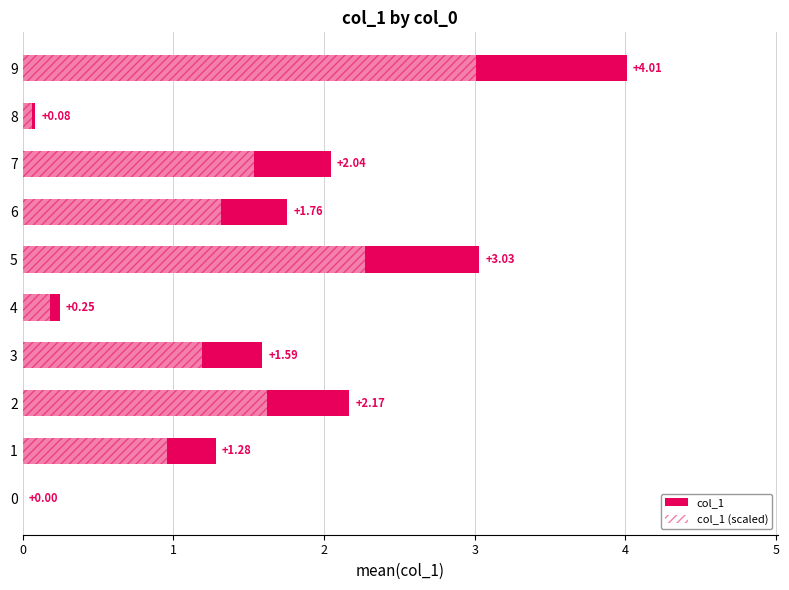

List the series in order of their overall mean, lowest first.

col_1 (scaled), col_1